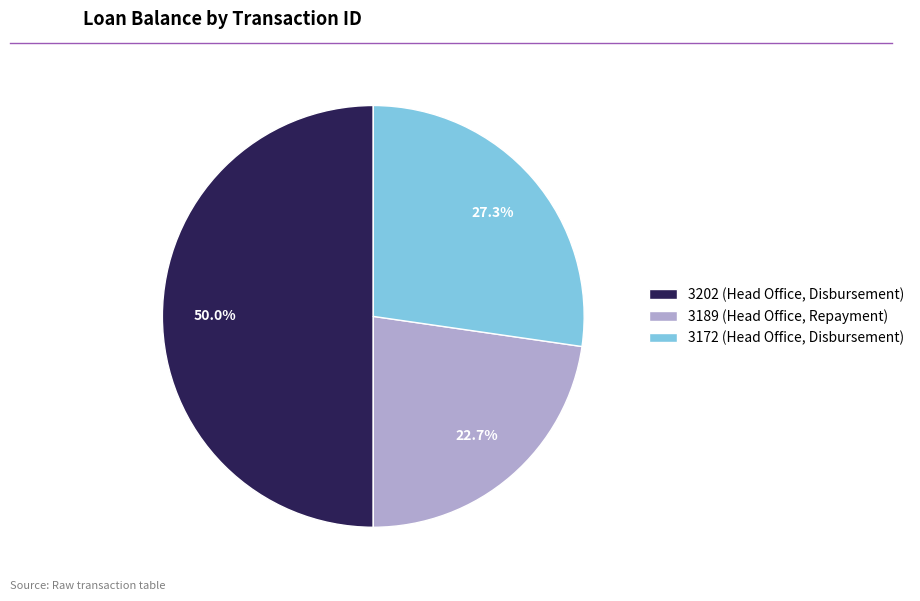

Which category has the biggest portion of the pie?

3202 (Head Office, Disbursement)